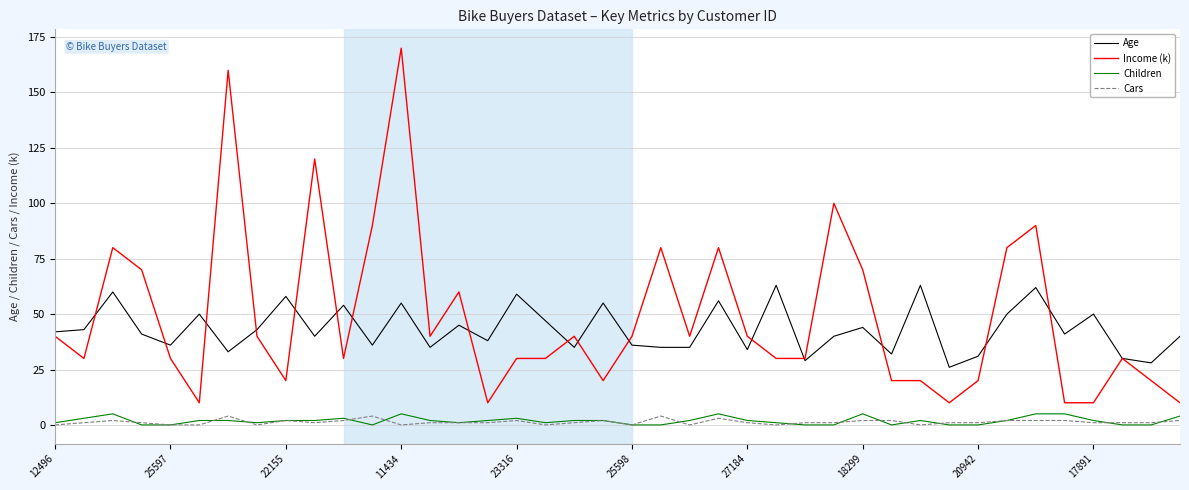

What is the maximum value for Cars?

4